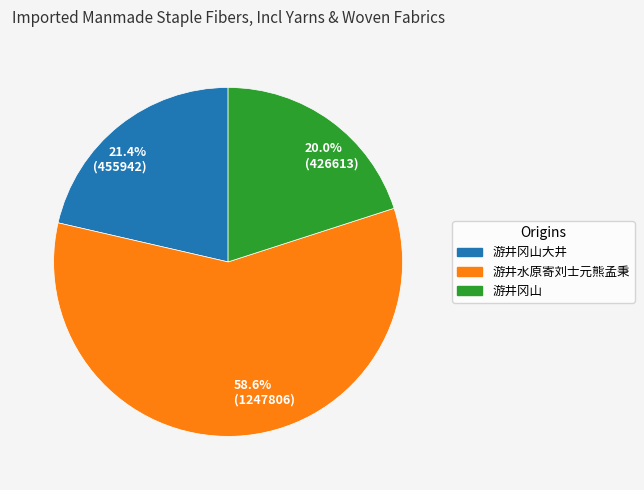

Is the sum of 游井水原寄刘士元熊孟秉 and 游井冈山大井 greater than half?

Yes